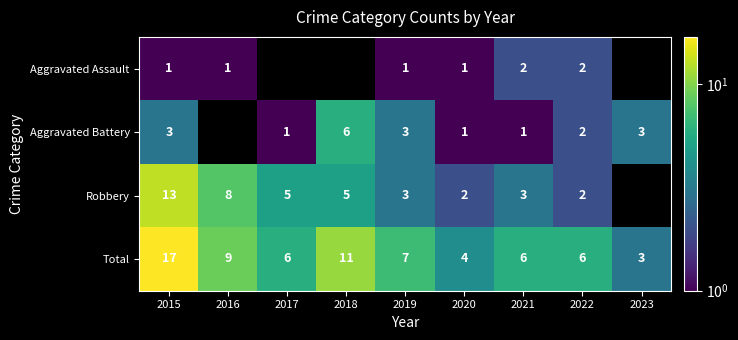

Rank the series at 2015 from lowest to highest value.

Aggravated Assault, Aggravated Battery, Robbery, Total